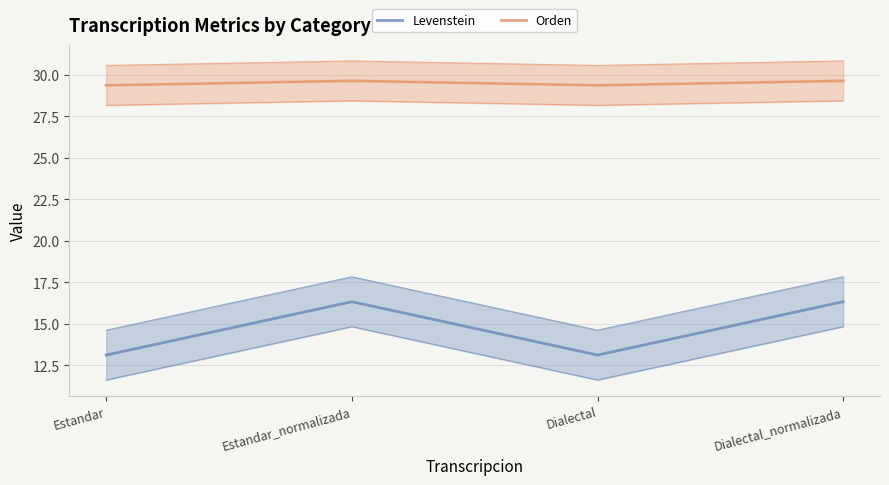

Between Dialectal_normalizada and Dialectal, which is larger?

Dialectal_normalizada